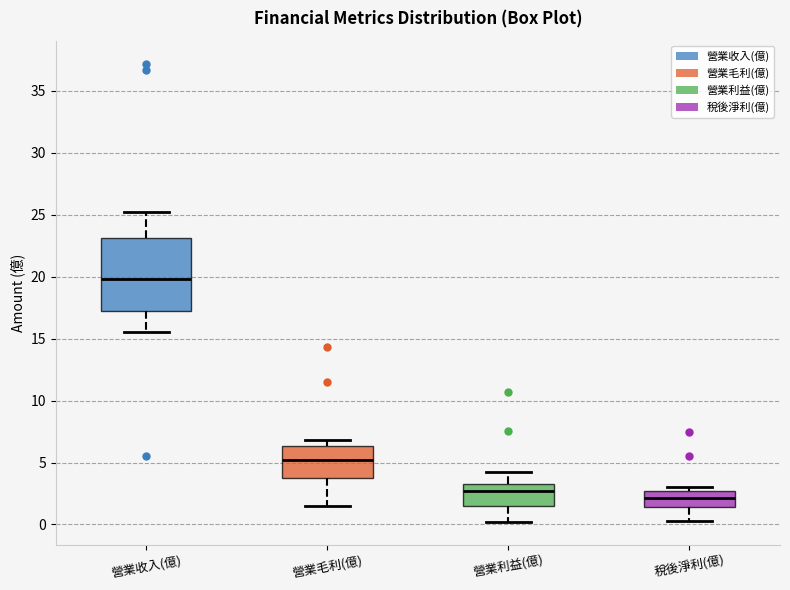

Which box is the tallest, from its lower edge to its upper edge?

營業收入(億)